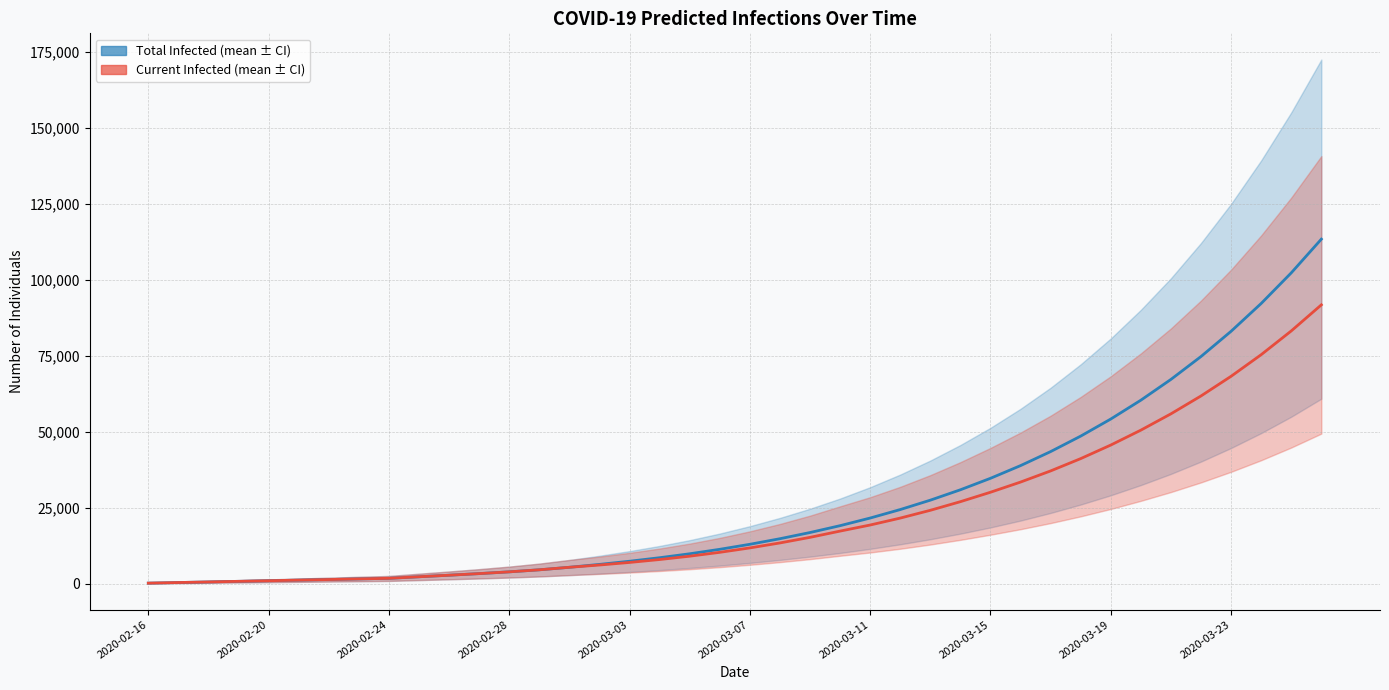

List the series in order of their overall mean, lowest first.

predicted_current_infected_mean, predicted_total_infected_mean